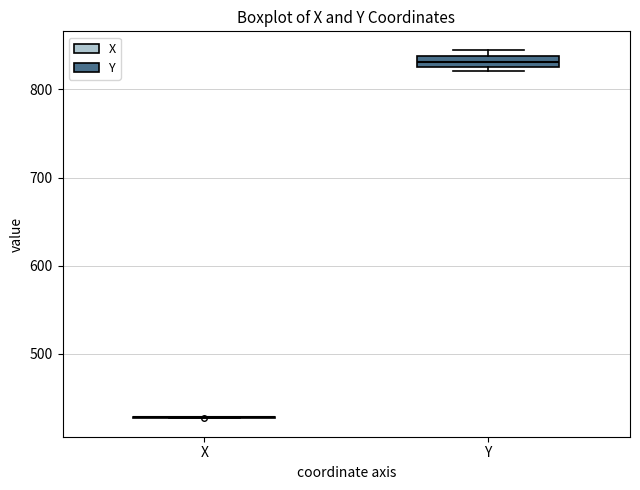

Comparing the boxes themselves (not the whiskers), which one is the tallest?

Y